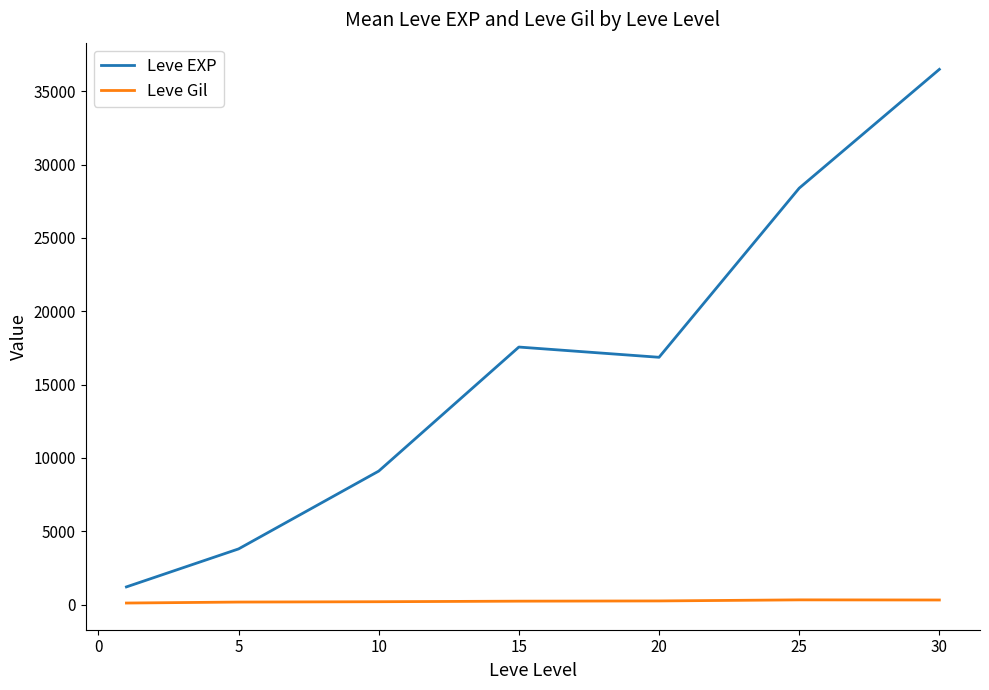

What is the difference between the maximum and second lowest values in the Leve EXP series?

32690.5